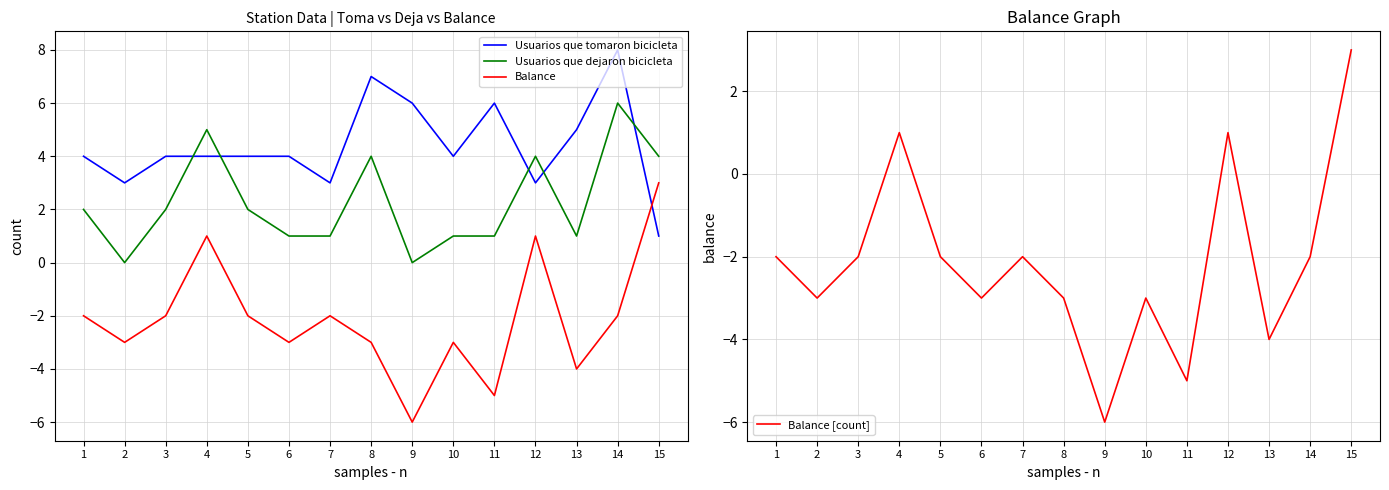

What is the difference between the maximum and minimum values in the Balance [count] series?

9